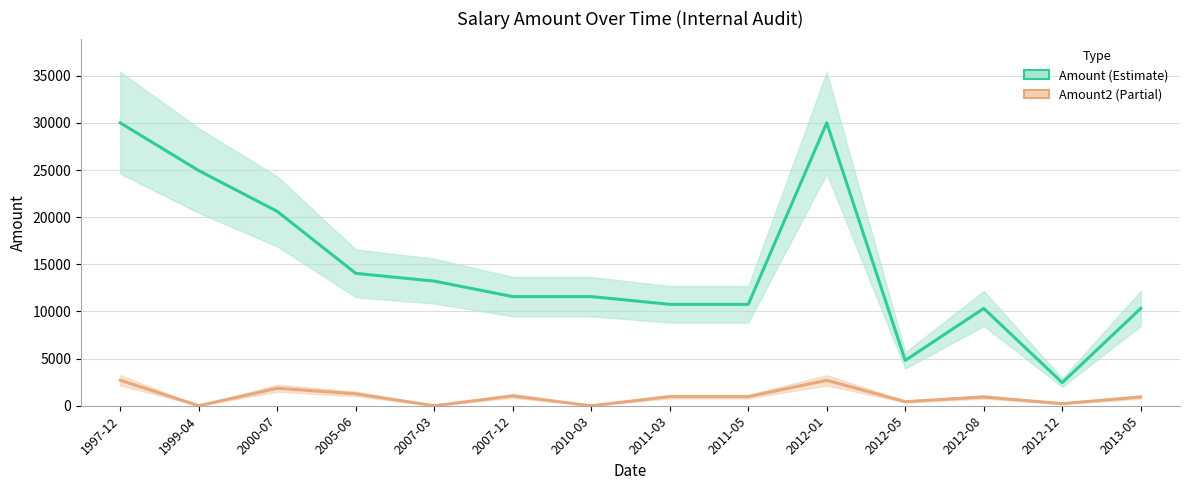

What is the value of the Amount2 point at the 4th from the left?

1263.6